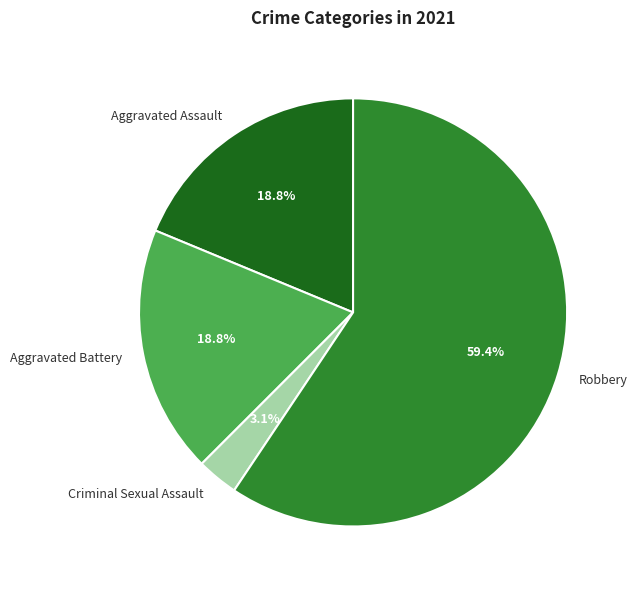

What percentage is the Aggravated Battery slice, to the nearest percent?

19%